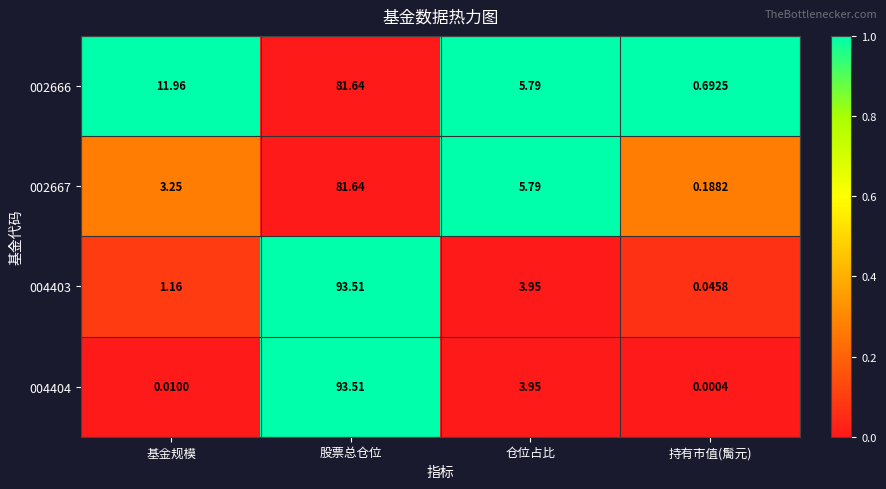

At which label is 004404 closest to 46?

仓位占比